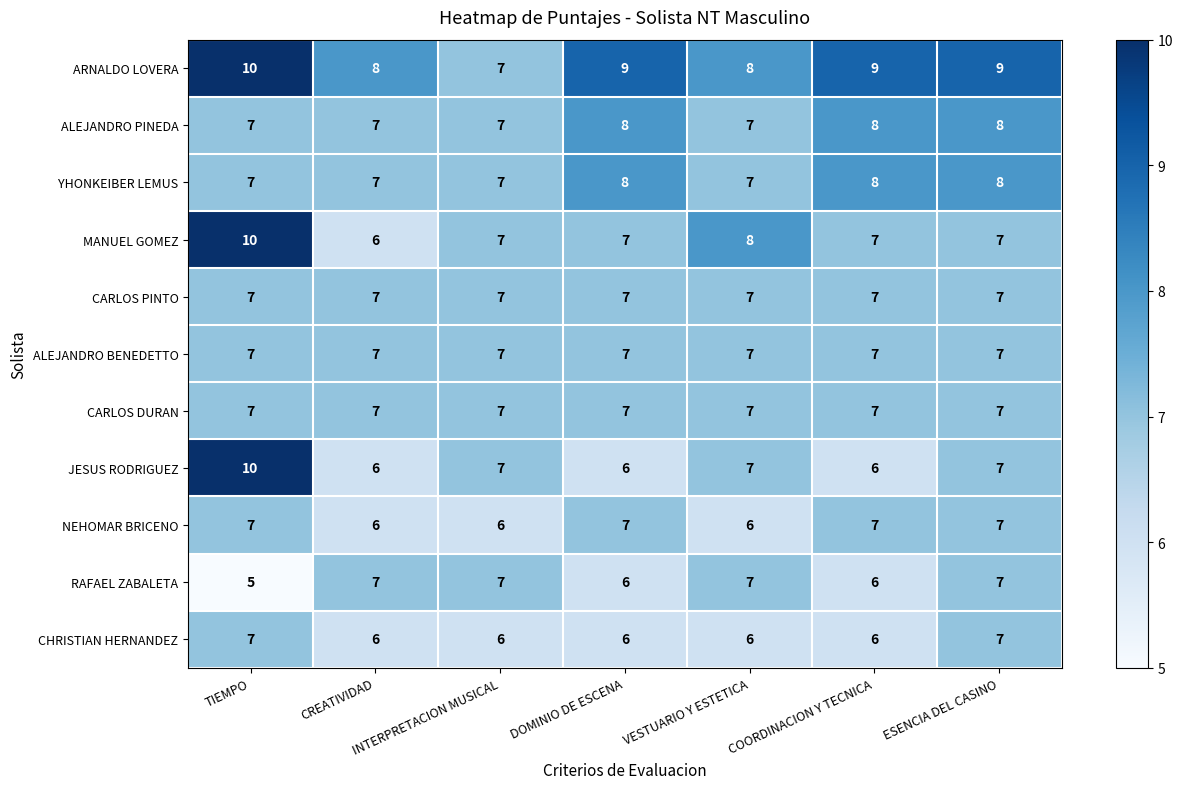

Is the value of JESUS RODRIGUEZ at COORDINACION Y TECNICA greater than the value of ALEJANDRO PINEDA at ESENCIA DEL CASINO?

No